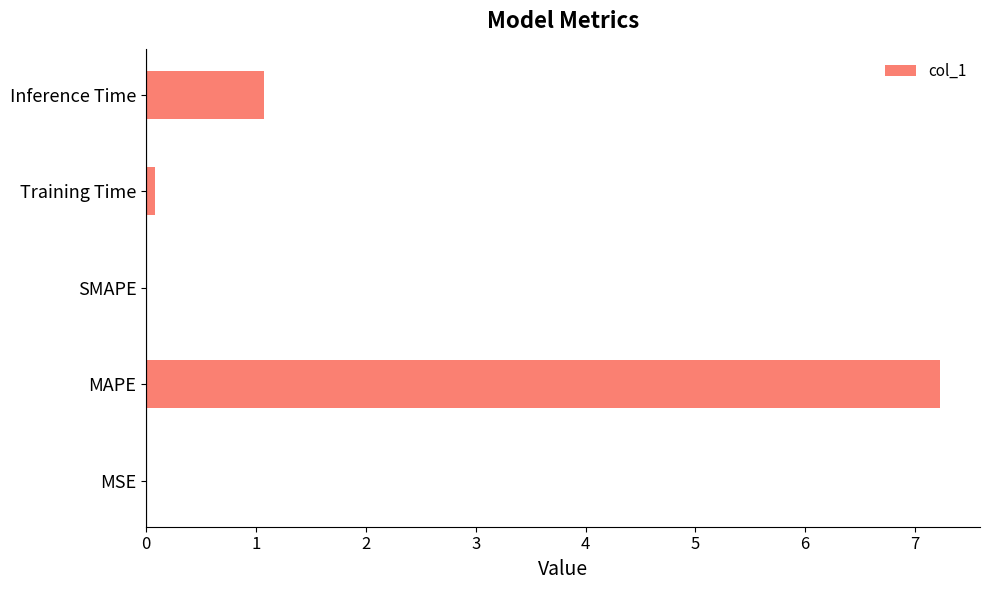

The value at Inference Time is 1.5. True or false?

False